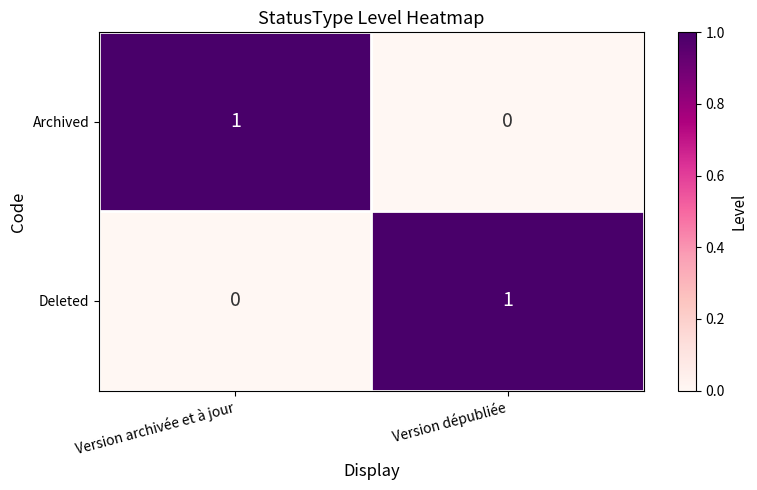

Is it true that Deleted equals 1 at Version archivée et à jour?

False